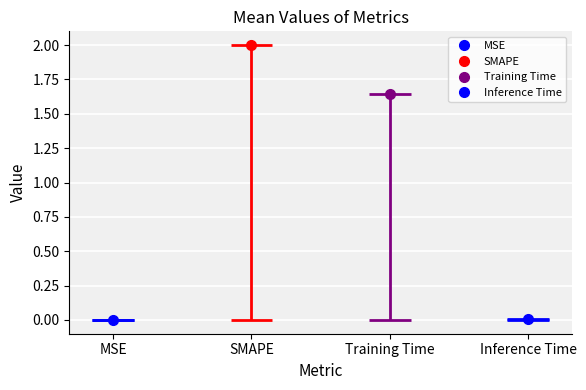

What is the label of the 1st point from the right?

Inference Time